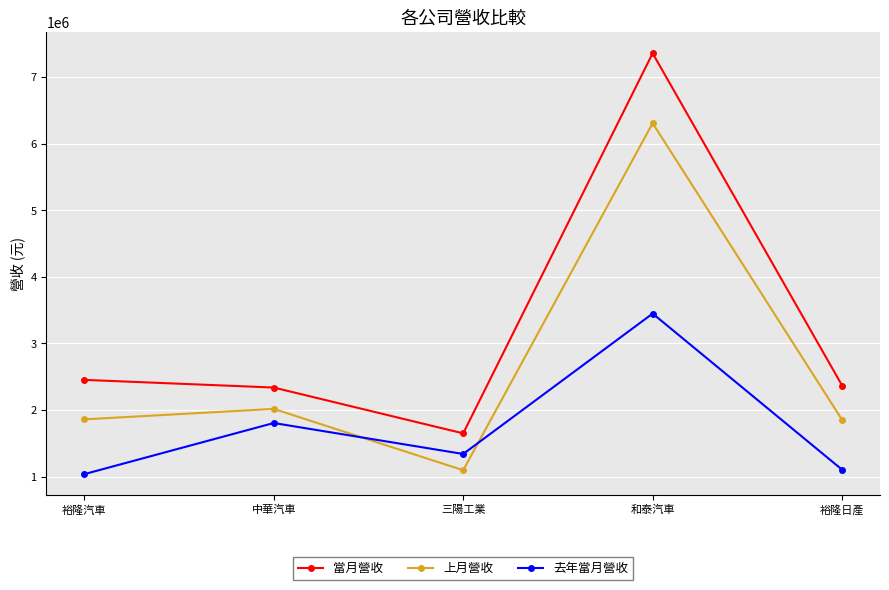

List the series in order of their overall mean, lowest first.

去年當月營收, 上月營收, 當月營收